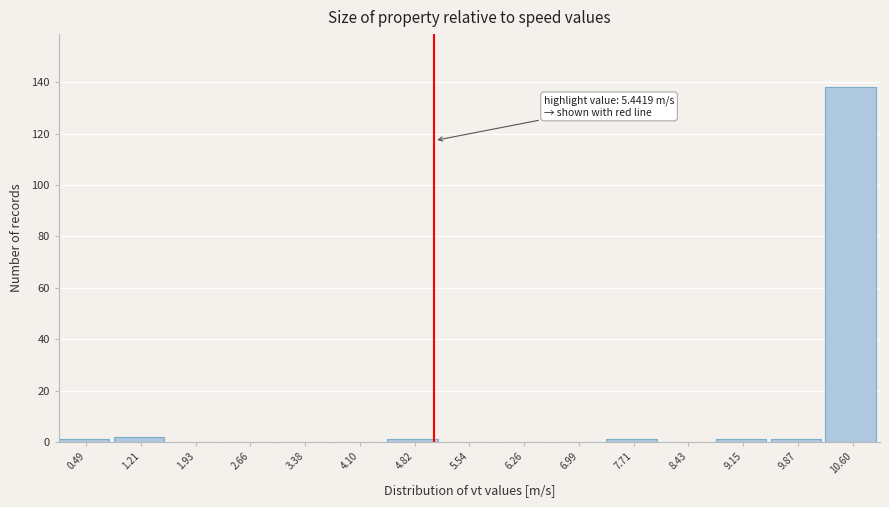

Reading right to left, list all the values displayed in this chart.

10.60=138	9.87=1	9.15=1	8.43=0	7.71=1	6.99=0	6.26=0	5.54=0	4.82=1	4.10=0	3.38=0	2.66=0	1.93=0	1.21=2	0.49=1